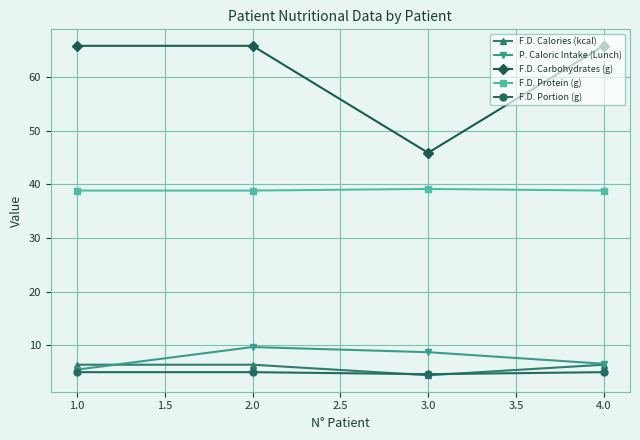

What is the highest value of the F.D. Protein (g) series?

39.2